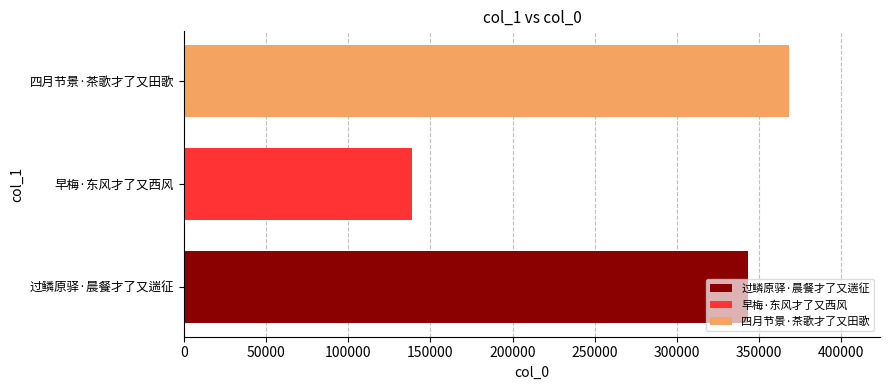

What is the average value?

283449